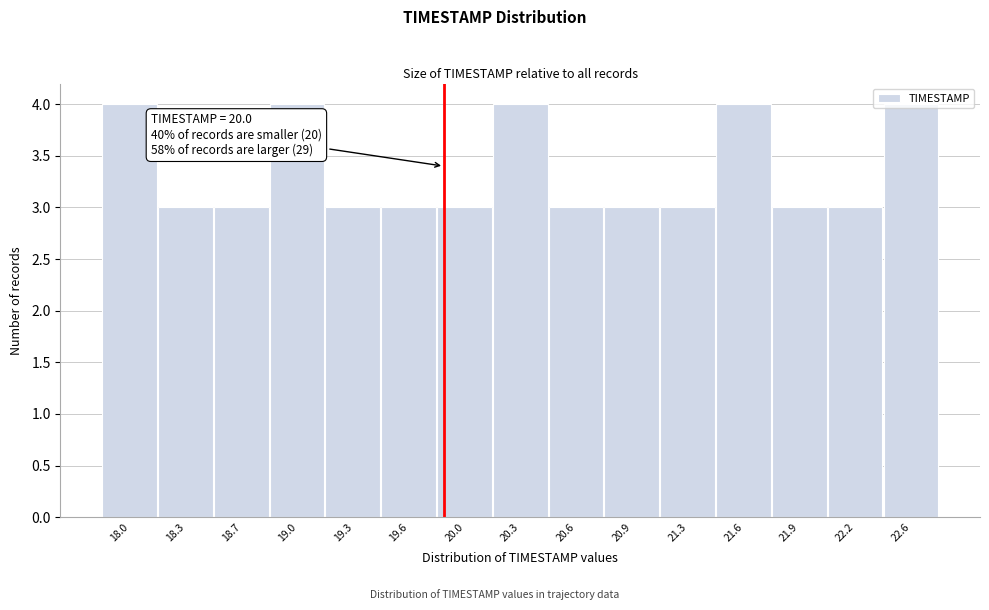

Approximately how many times larger is the value at 21.9 compared to 21.6?

0.8